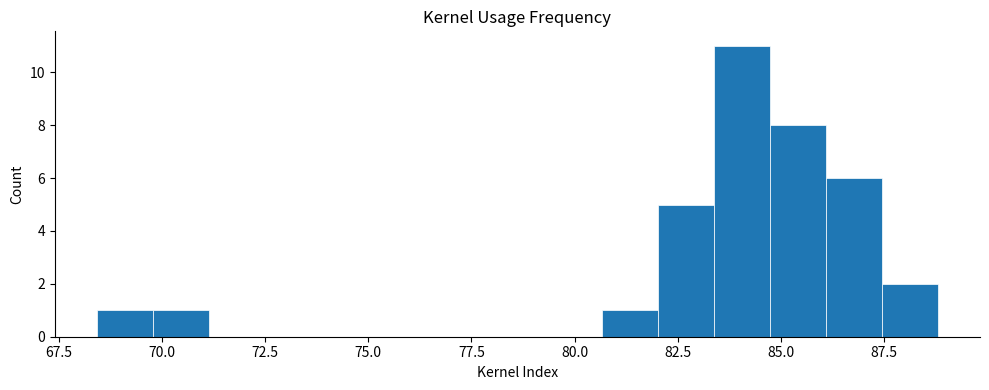

Around what value on the x-axis is the tallest bar? Give the approximate position of its centre, as read against the axis.

84.0